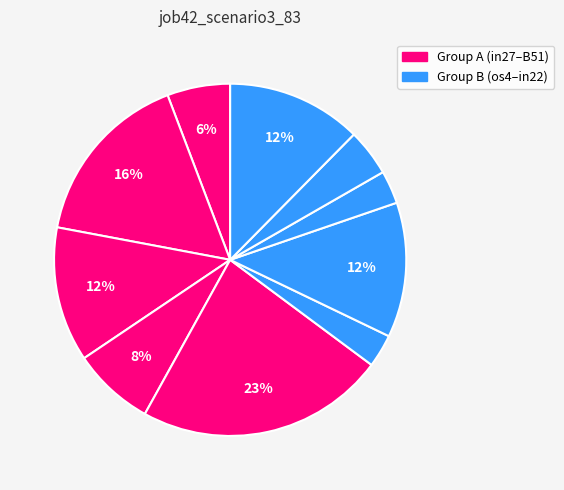

Which slice is the largest?

B51